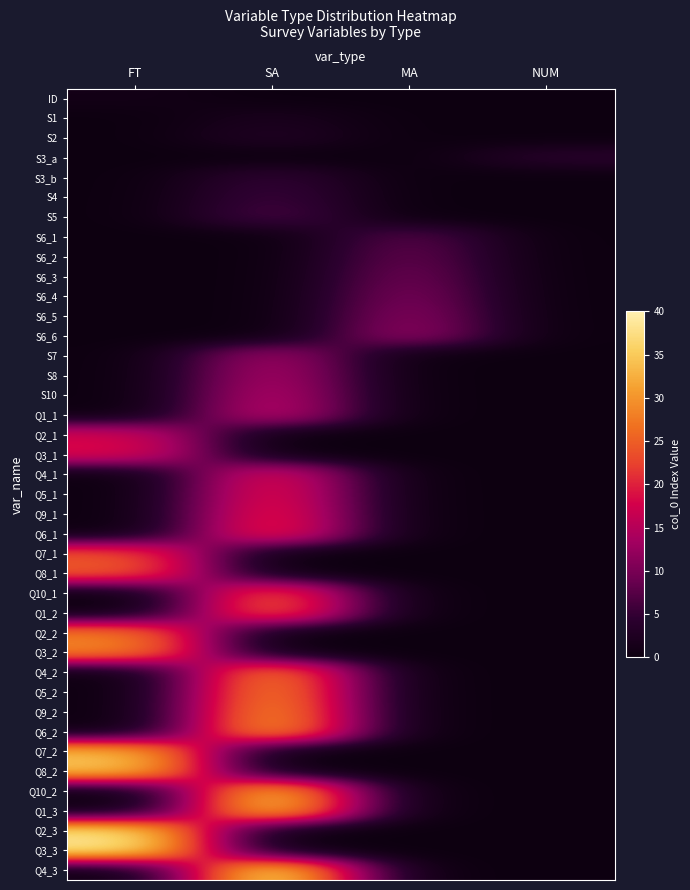

At which category does the chart reach its minimum across all series?

SA